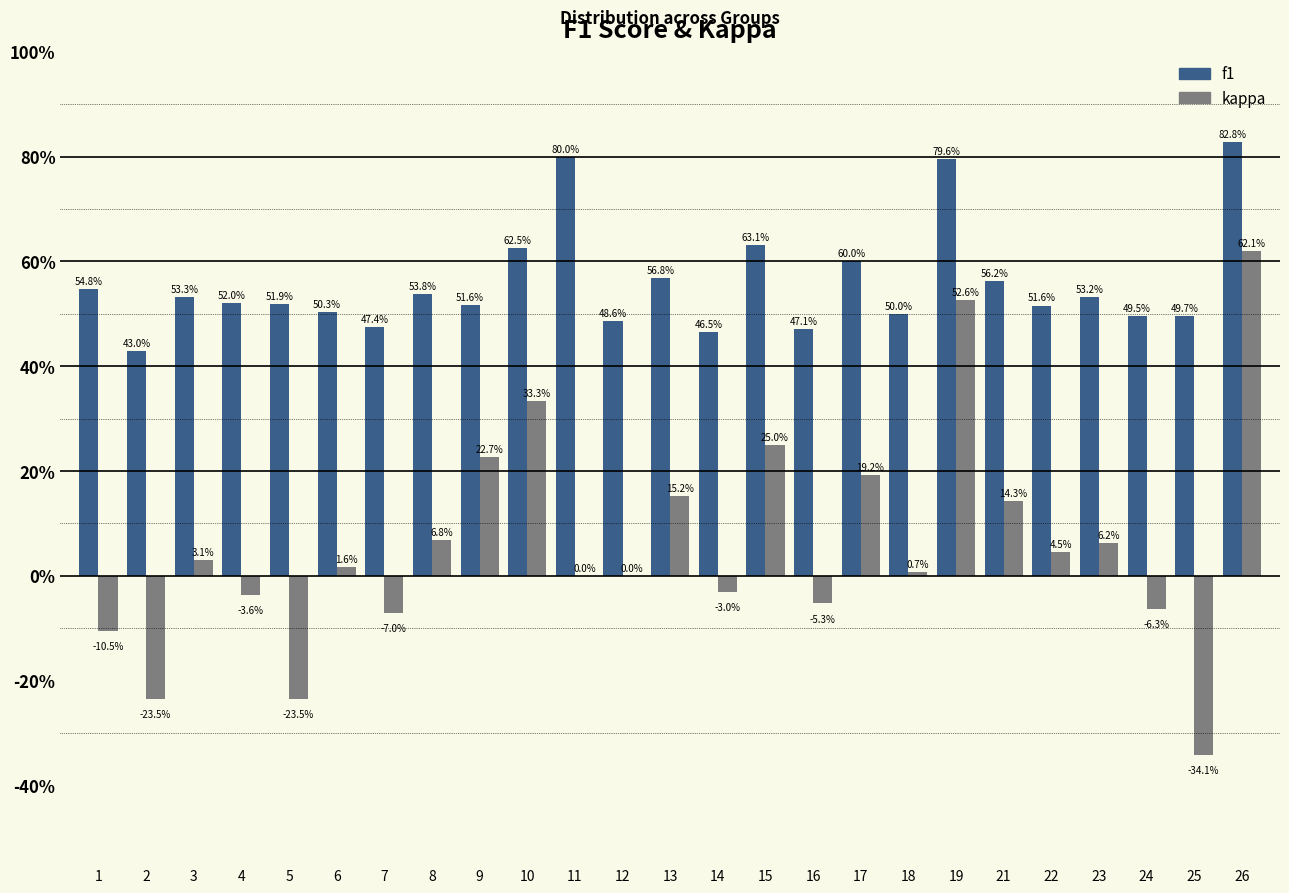

What are all the series names shown in the legend?

f1, kappa